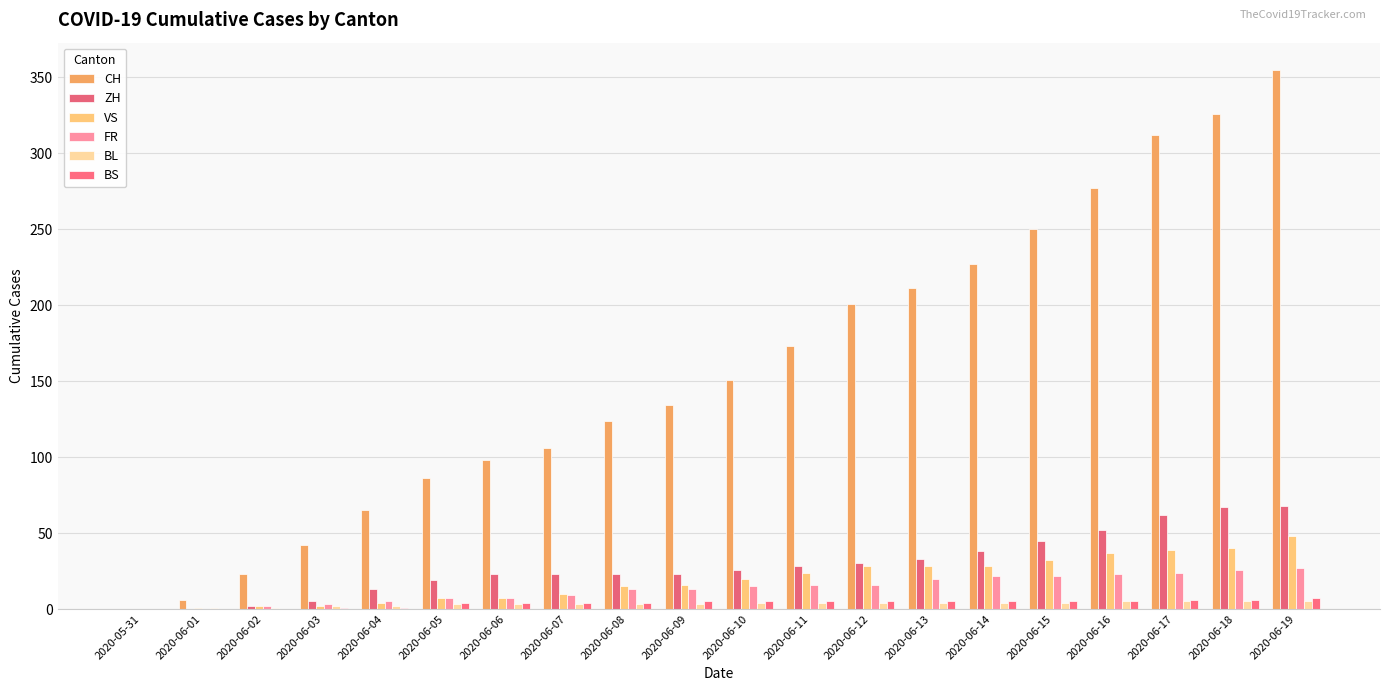

How many series are shown in this chart?

6